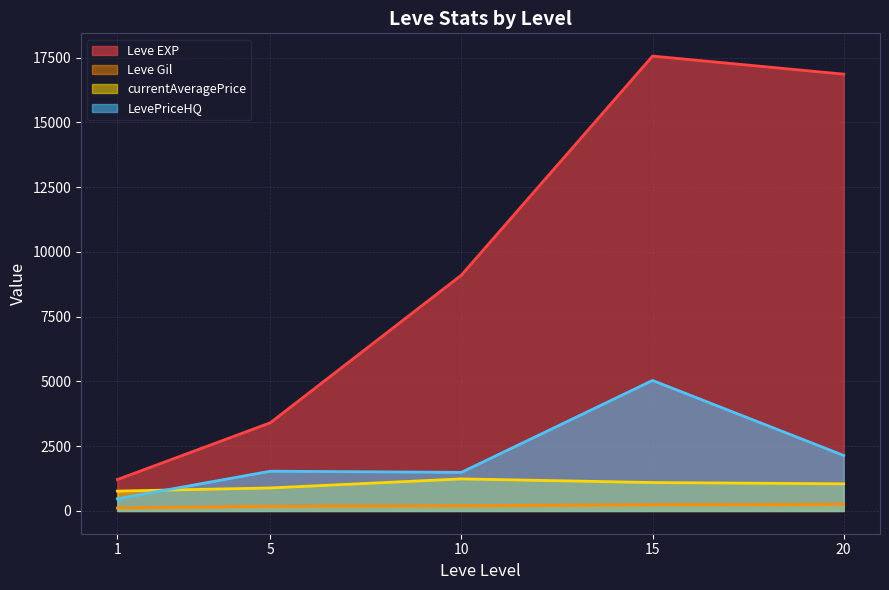

The value of Leve EXP at 15 is 22839. True or false?

False